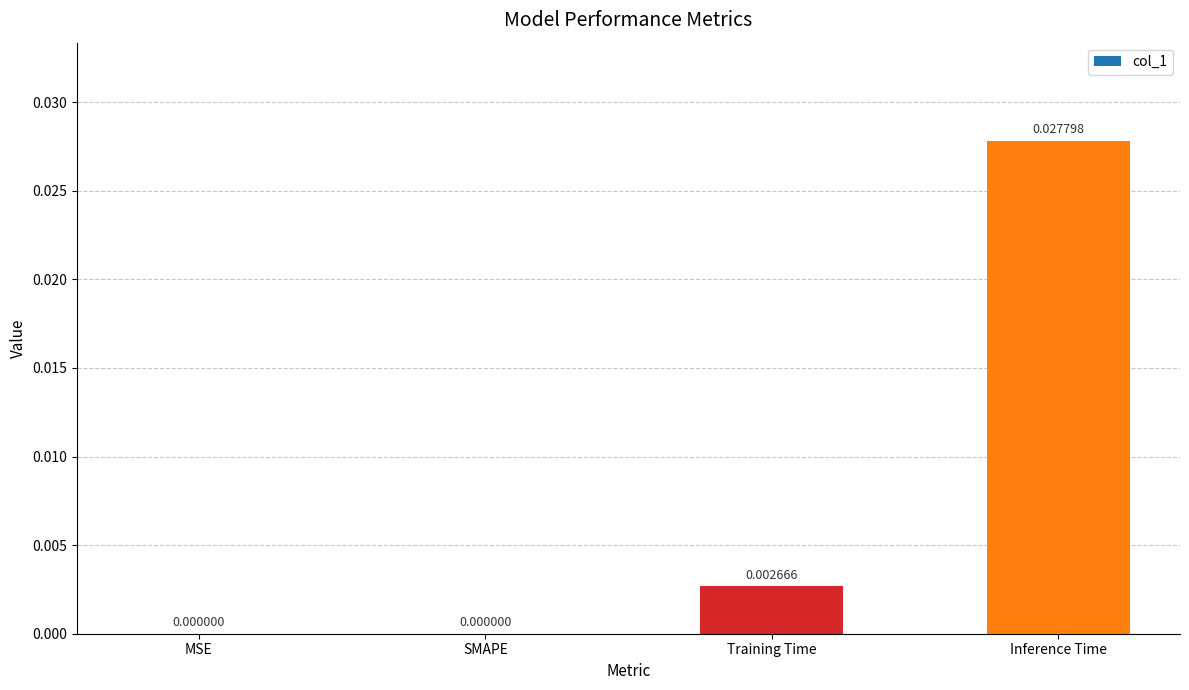

Which has a higher value, Training Time or SMAPE?

Training Time